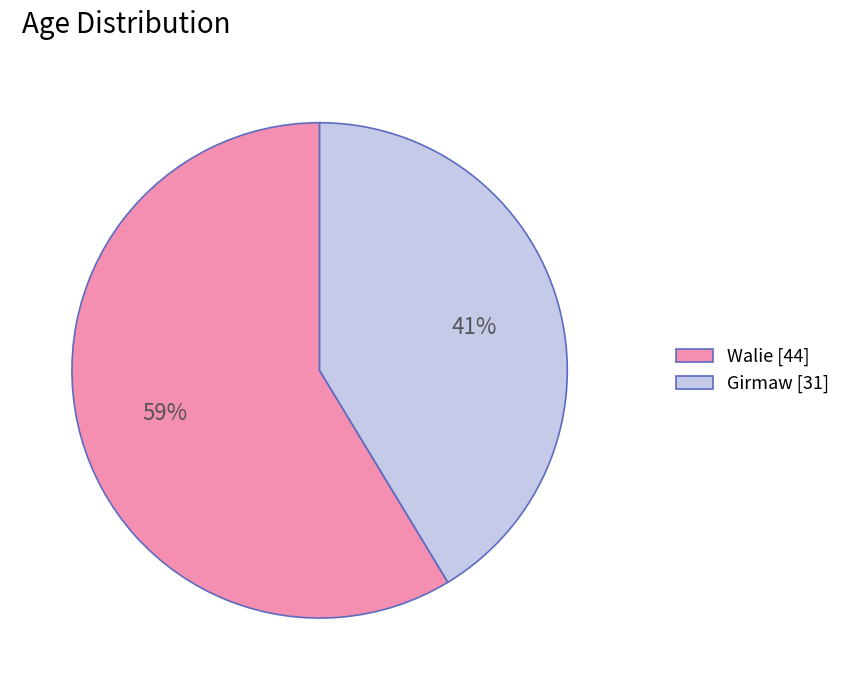

Count the number of slices in the pie.

2